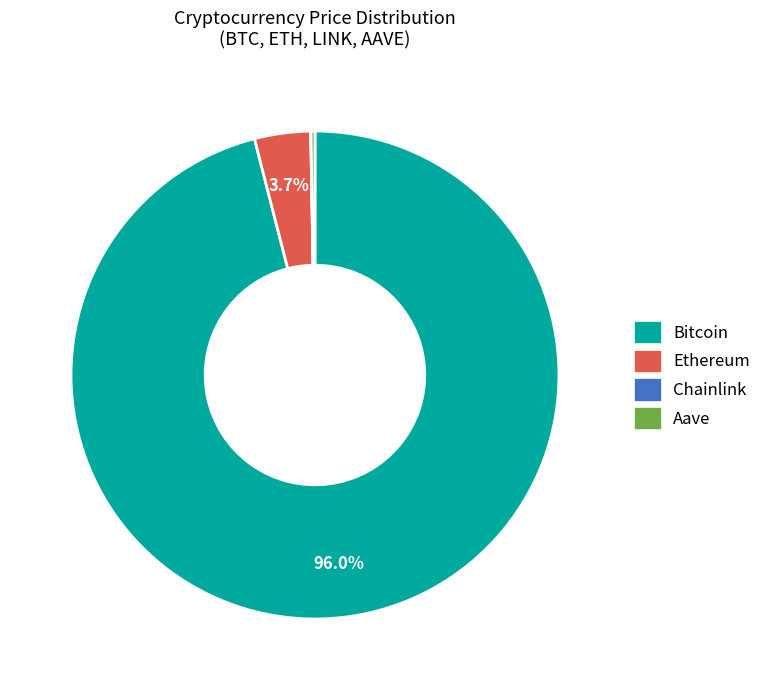

Which slice is the largest?

Bitcoin